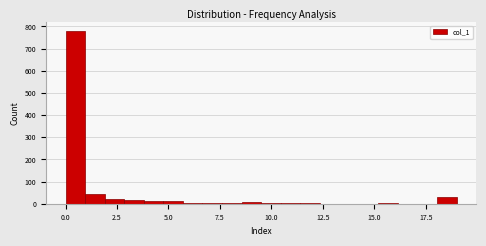

Around what value on the x-axis is the tallest bar? Give the approximate position of its centre, as read against the axis.

0.5